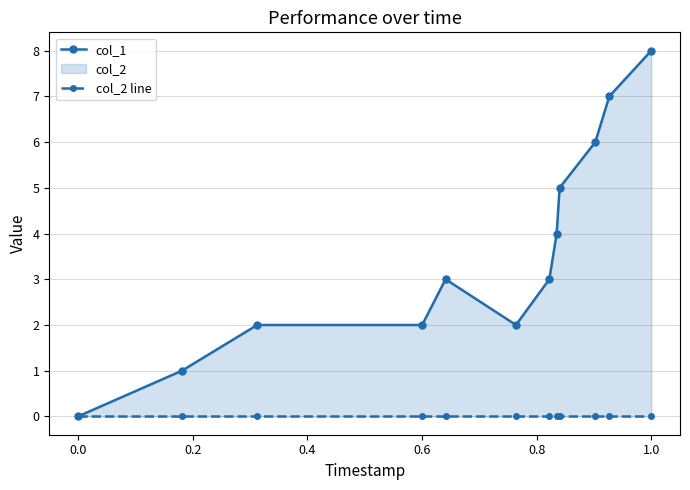

List the series in order of their overall mean, lowest first.

col_2 line, col_1